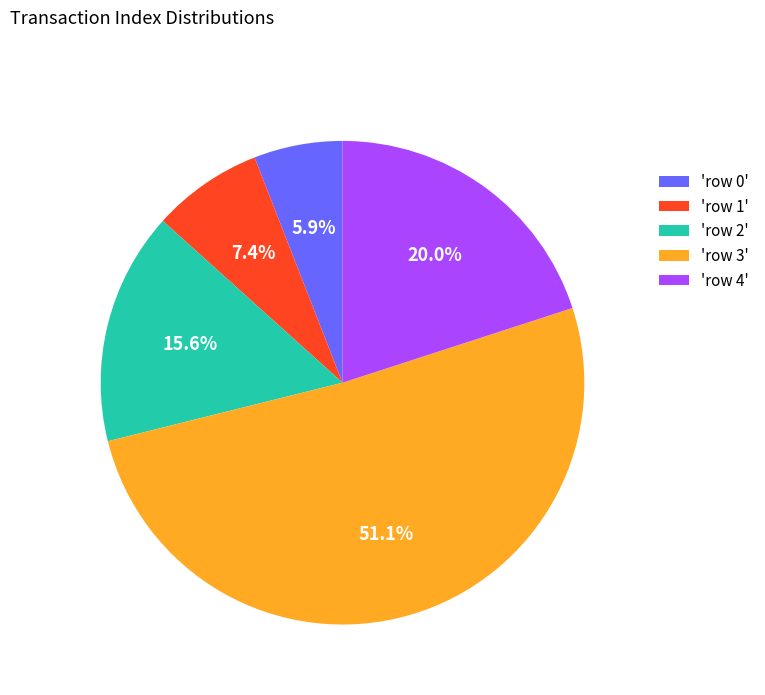

Rank the categories by value from lowest to highest.

'row 0', 'row 1', 'row 2', 'row 4', 'row 3'